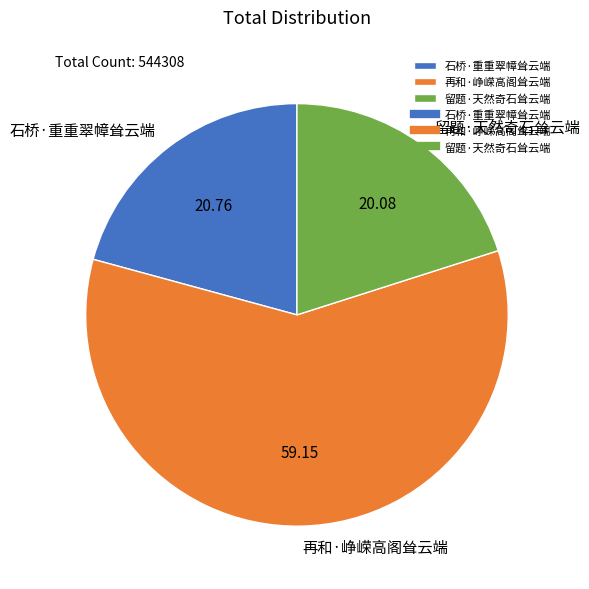

Is 再和·峥嵘高阁耸云端 the majority of the pie?

Yes